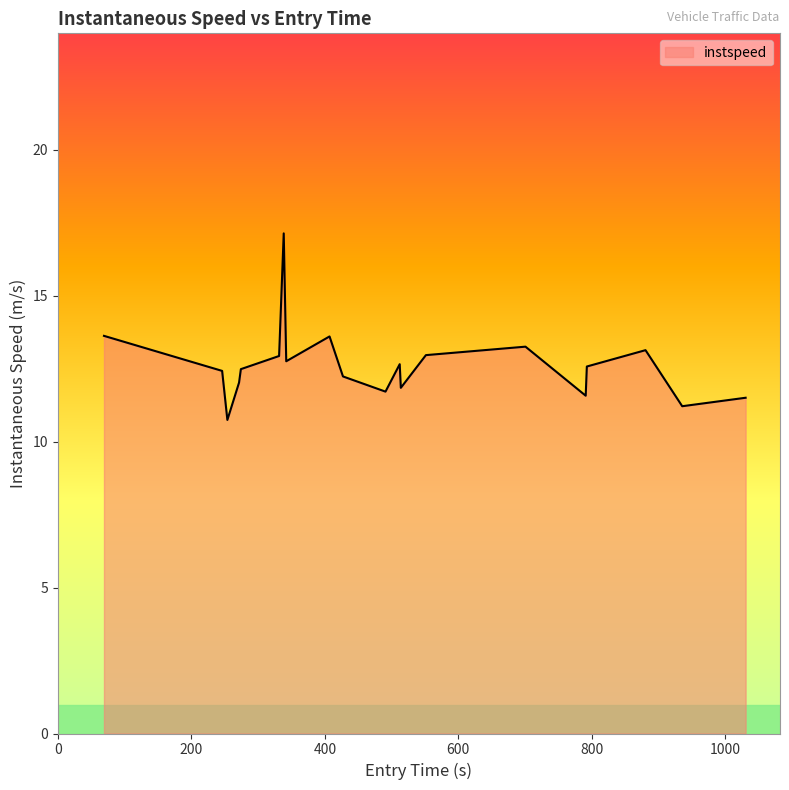

What is the minimum value shown in the chart?

10.7